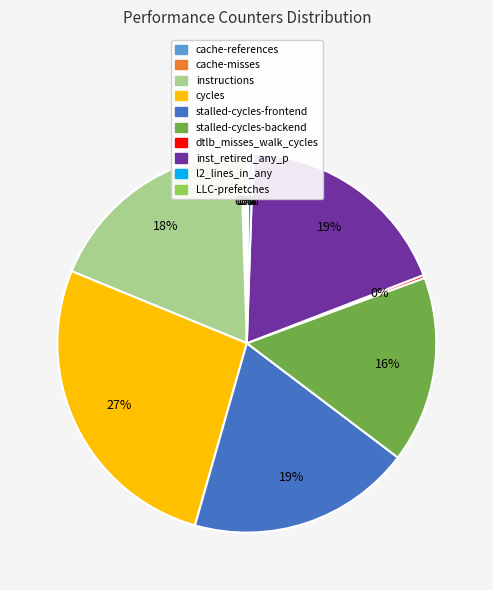

To the nearest percent, what is the difference between the largest and smallest slice percentages?

27%